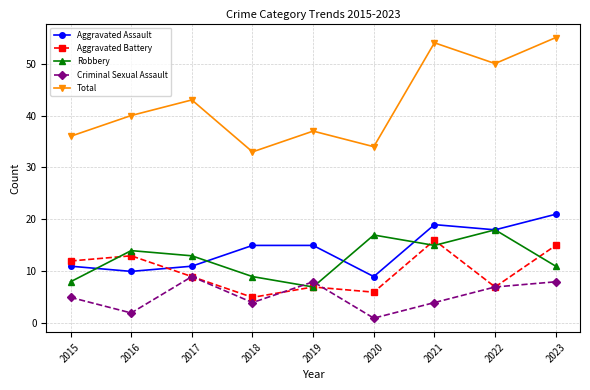

What are all the series names shown in the legend?

Aggravated Assault, Aggravated Battery, Robbery, Criminal Sexual Assault, Total